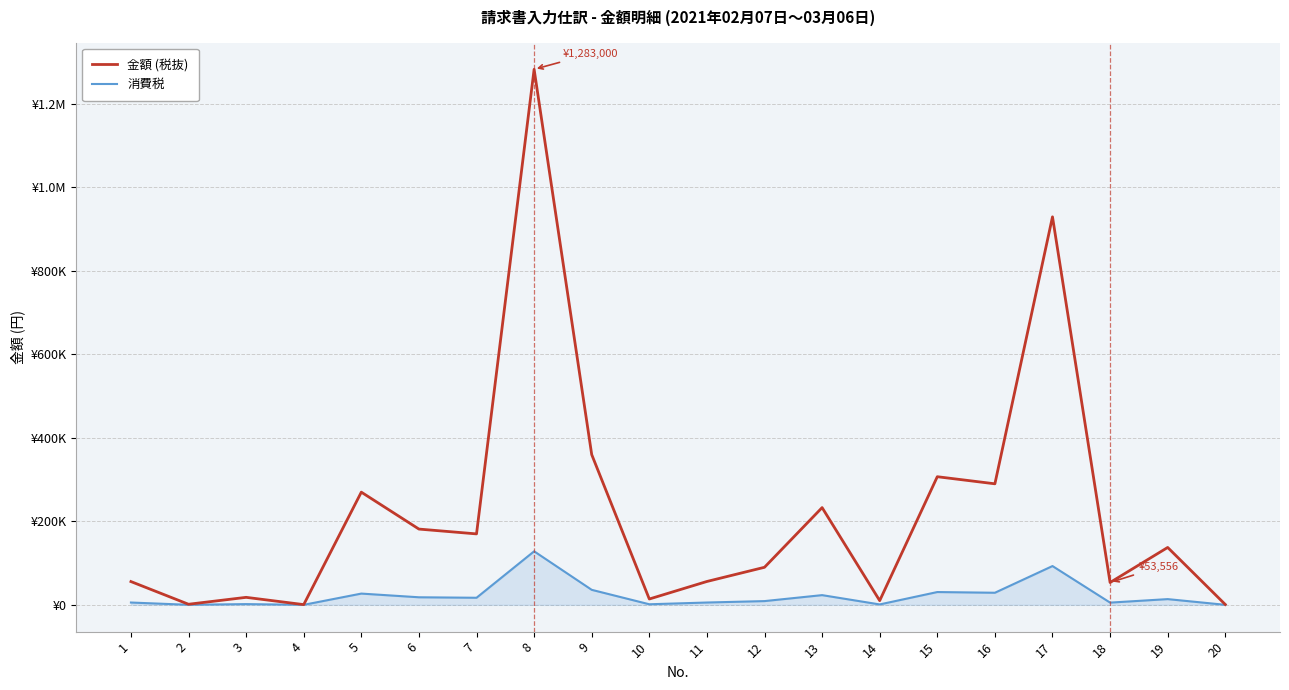

Reading left to right, list all the values displayed in this chart.

金額 (税抜): 1=55800	2=1440	3=18000	4=578	5=270000	6=181550	7=170000	8=1283000	9=360000	10=14000	11=56000	12=90000	13=233000	14=10100	15=307000	16=290000	17=929600	18=53556	19=137500	20=860
消費税: 1=5580	2=144	3=1800	4=57	5=27000	6=18155	7=17000	8=128300	9=36000	10=1400	11=5600	12=9000	13=23300	14=1010	15=30700	16=29000	17=92960	18=5355	19=13750	20=68